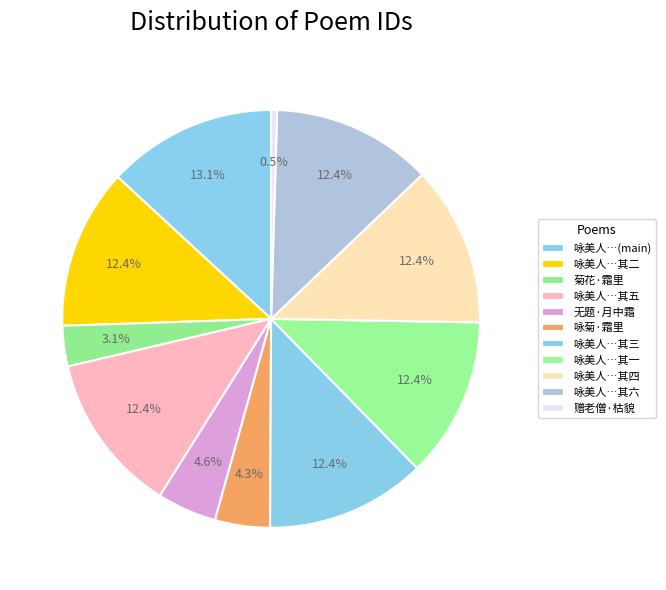

How many segments does this pie chart have?

11